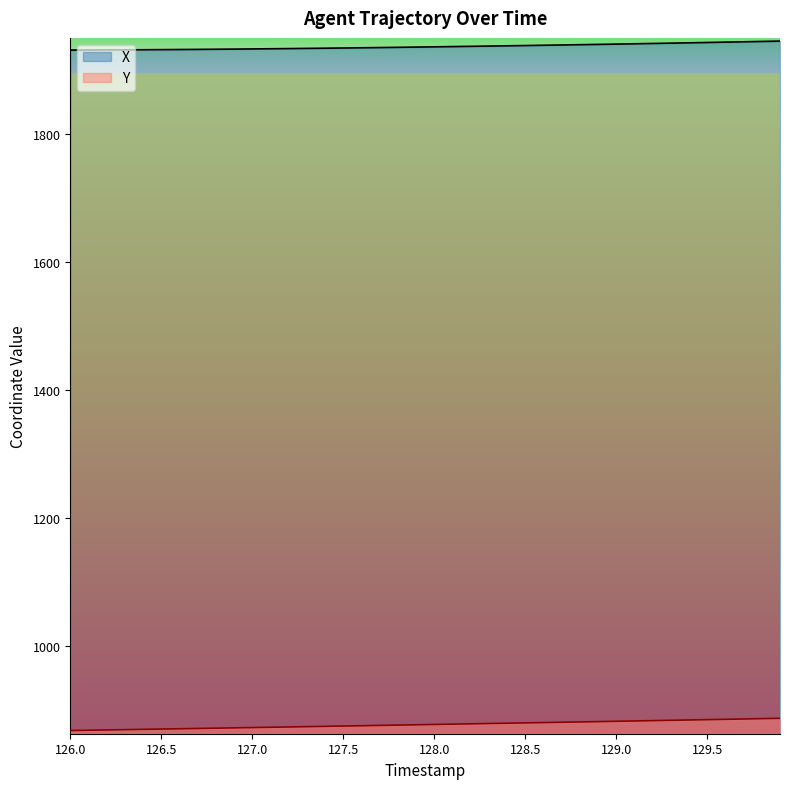

At which category is the sum across all series the highest?

129.9